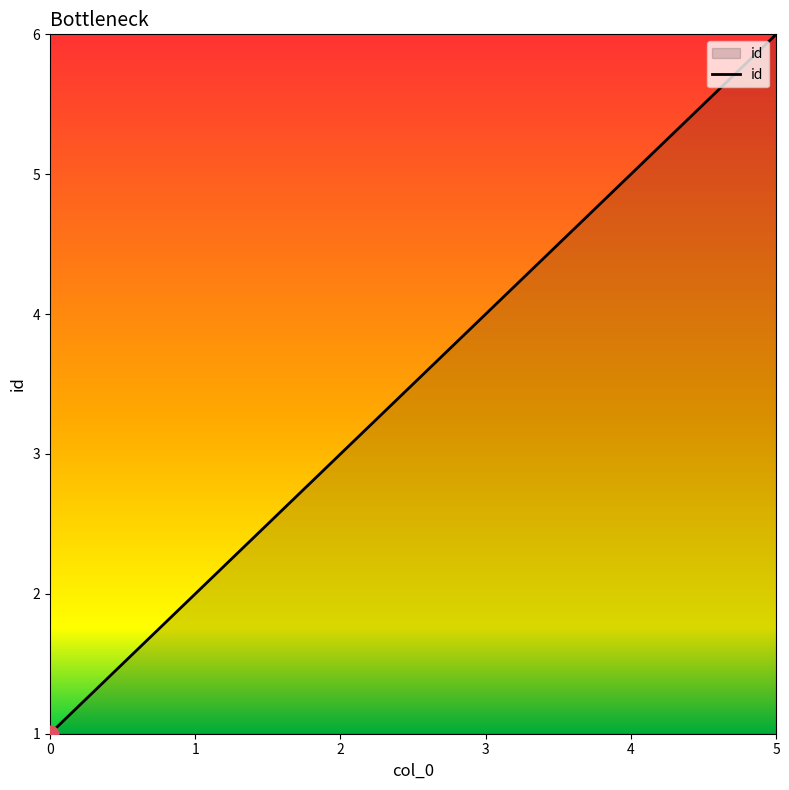

Does the chart have visible grid lines?

No